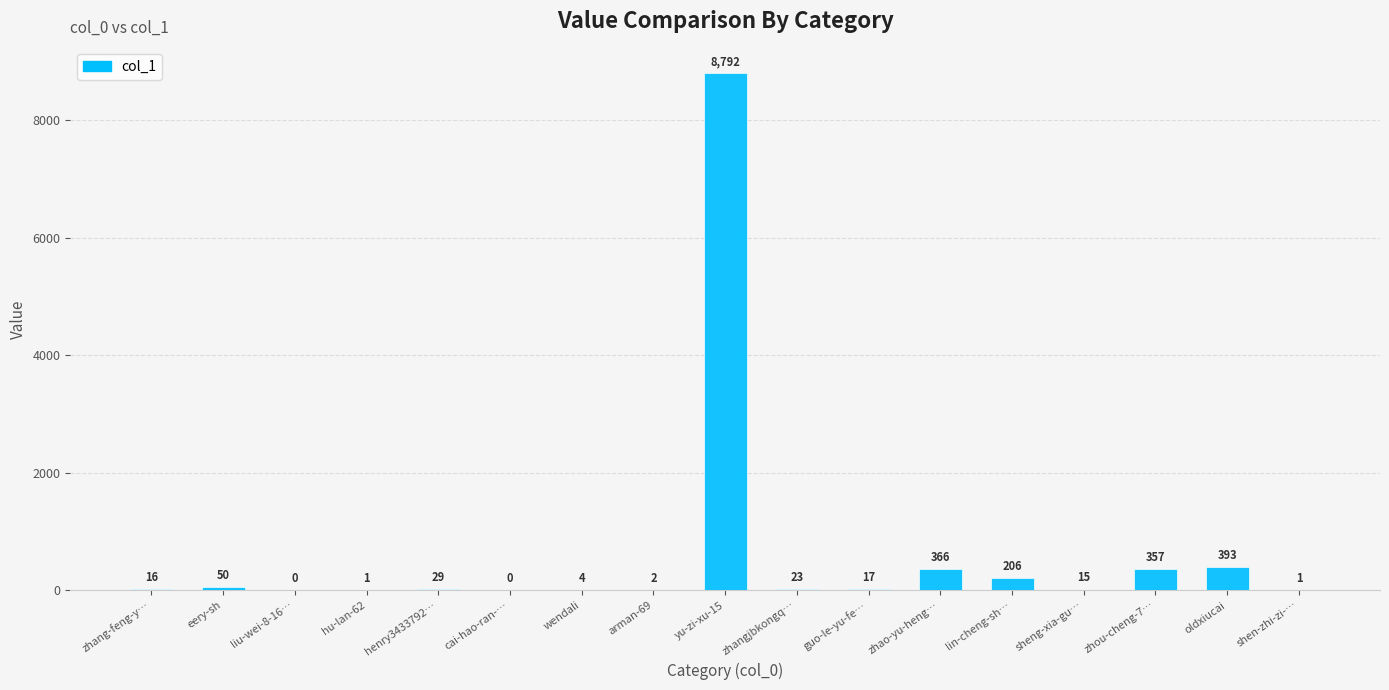

What is the ratio of the value at oldxiucai to the value at guo-le-yu-fe…?

23.1